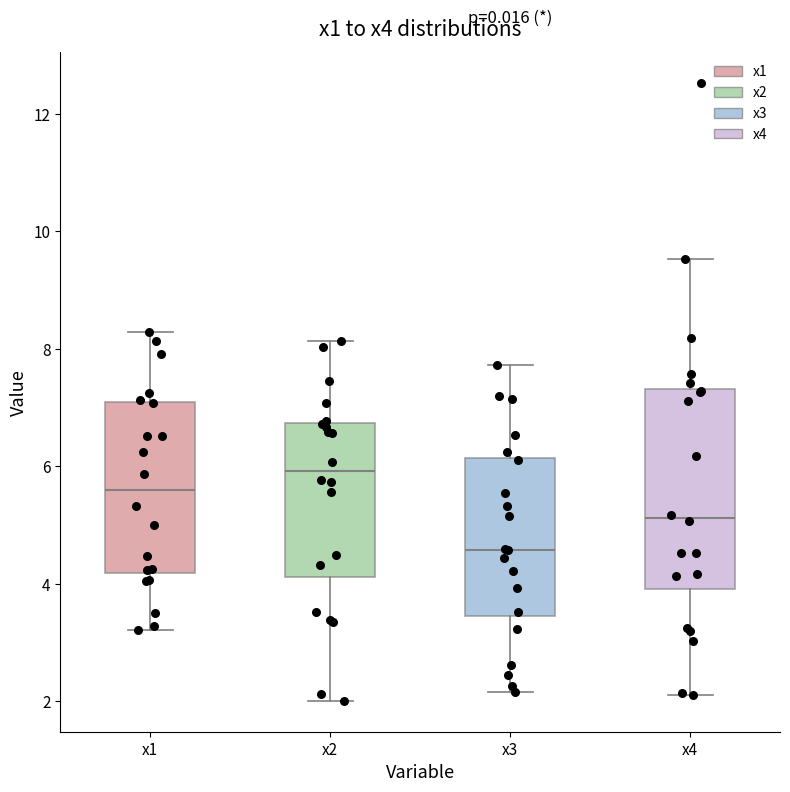

Reading left to right, transcribe this box plot: for each box, give where its median line is, the range the box spans, and where its two whiskers end, as read against the y-axis. The values are not printed on the chart, so give them approximately, as read against the axis.

x1: median 5.6, box 4.2 to 7.0, whiskers 3.2 to 8.2
x2: median 6.0, box 4.2 to 6.8, whiskers 2.0 to 8.2
x3: median 4.6, box 3.4 to 6.2, whiskers 2.2 to 7.8
x4: median 5.2, box 4.0 to 7.4, whiskers 2.2 to 9.6